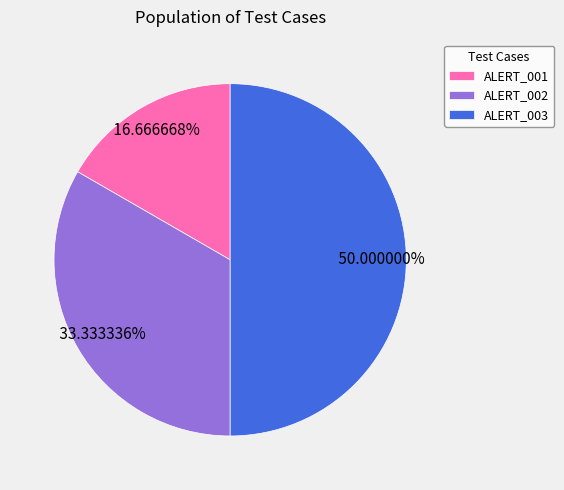

What percentage is the ALERT_003 slice, to the nearest percent?

50%